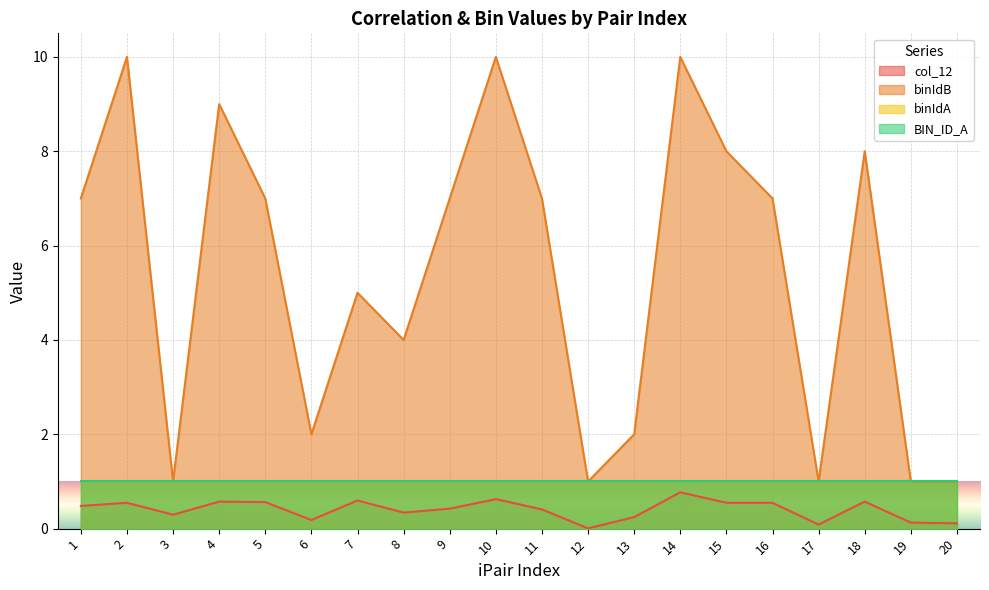

Is the value of col_12 at 1 greater than the value of binIdB at 1?

No